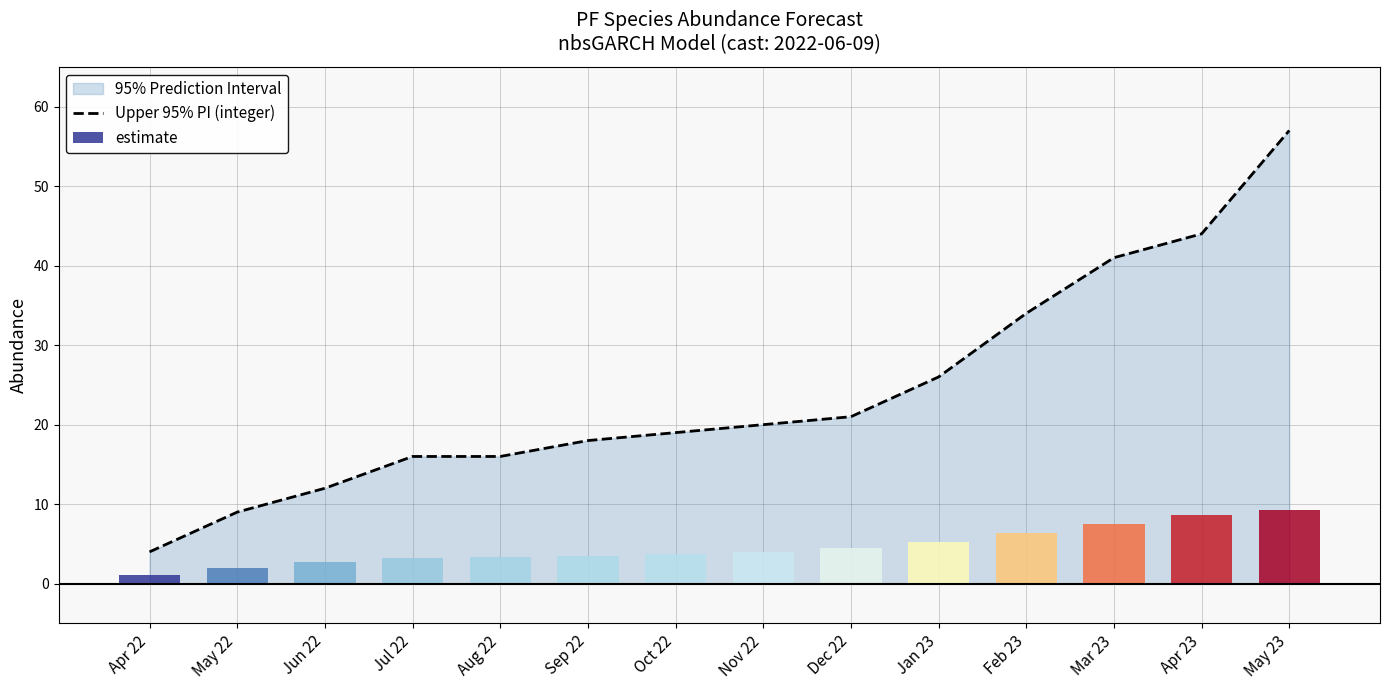

Rank the categories by value from highest to lowest.

May 23, Apr 23, Mar 23, Feb 23, Jan 23, Dec 22, Nov 22, Oct 22, Sep 22, Jul 22, Aug 22, Jun 22, May 22, Apr 22